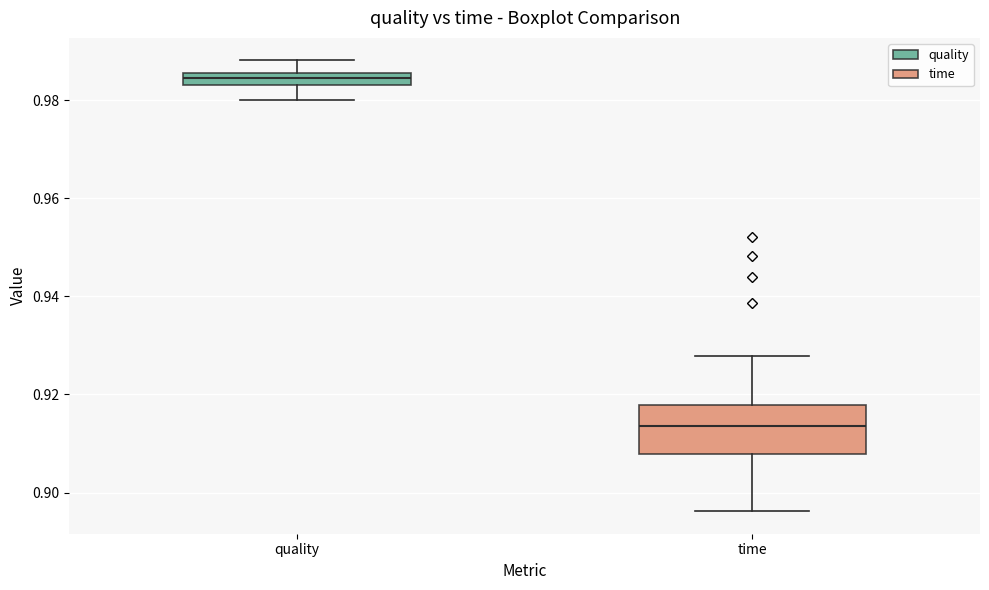

Where is the lower edge of the box for quality on the y-axis? The values are not printed on the chart, so give them approximately, as read against the axis.

0.984